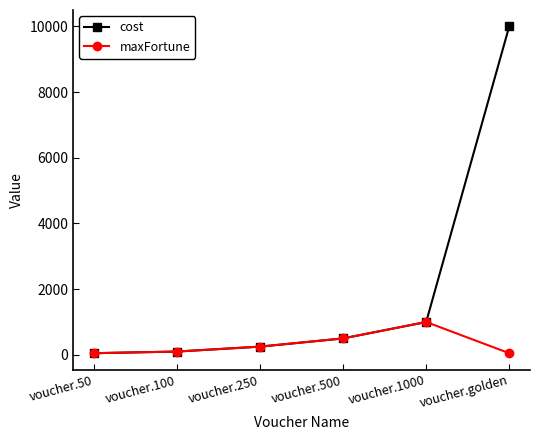

The cost series shows 10000 at voucher.golden. True or false?

True